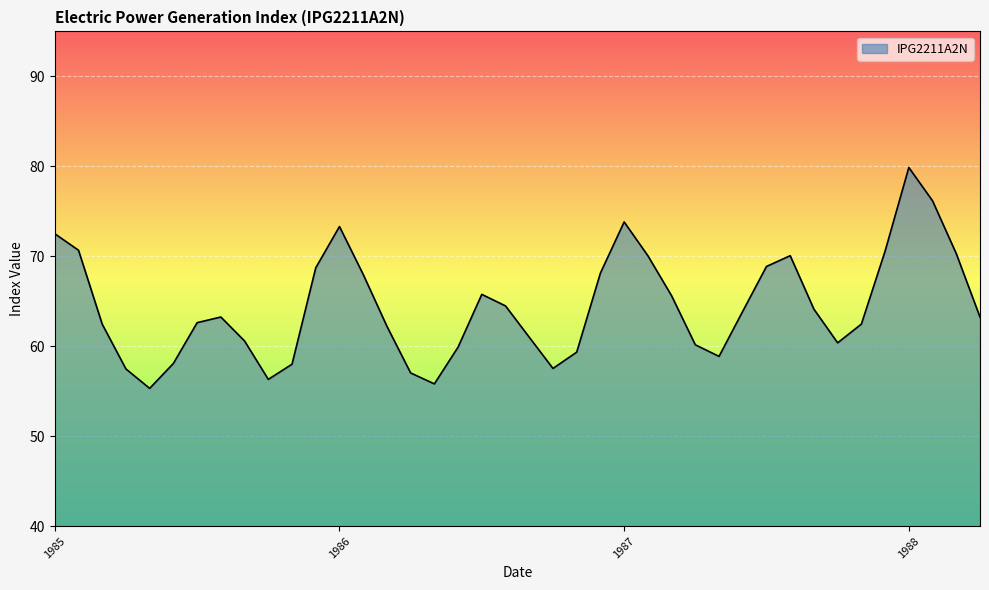

What is the sum of all values?

2577.0